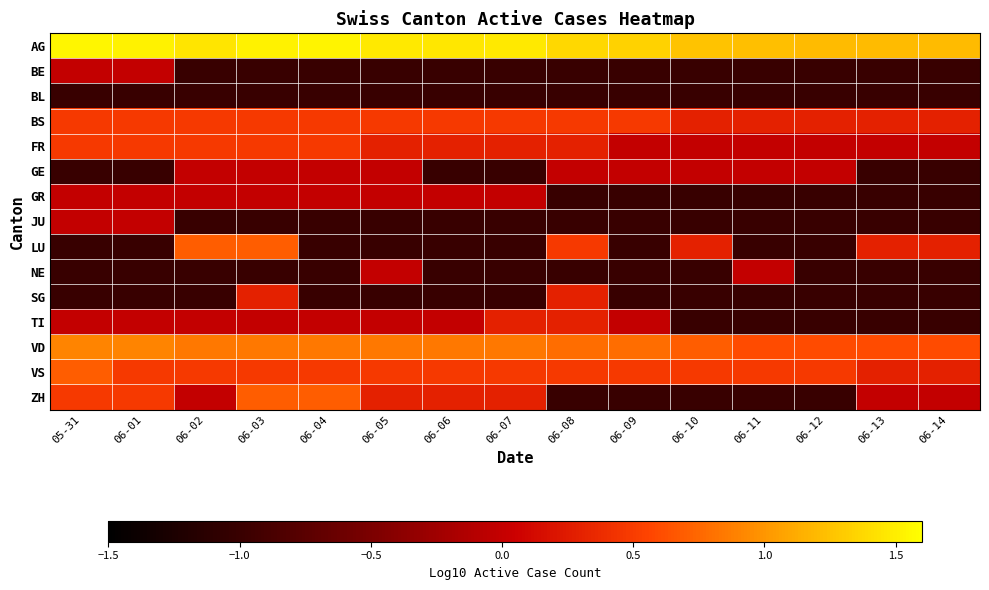

What is the spread (max minus min) of values at 06-13?

2.2